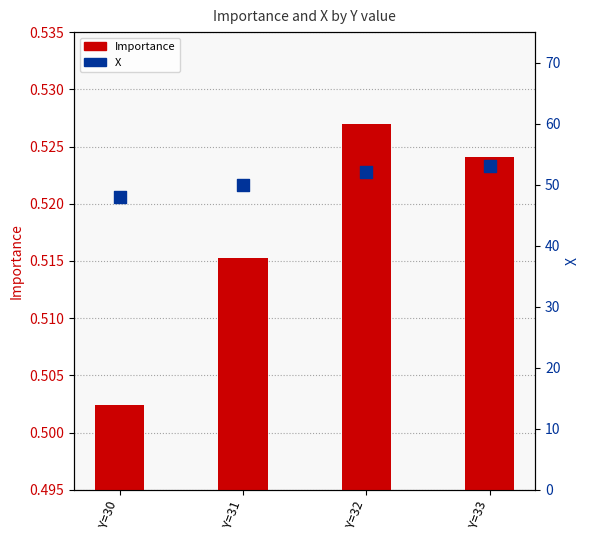

Which series has the widest spread of Y values?

X